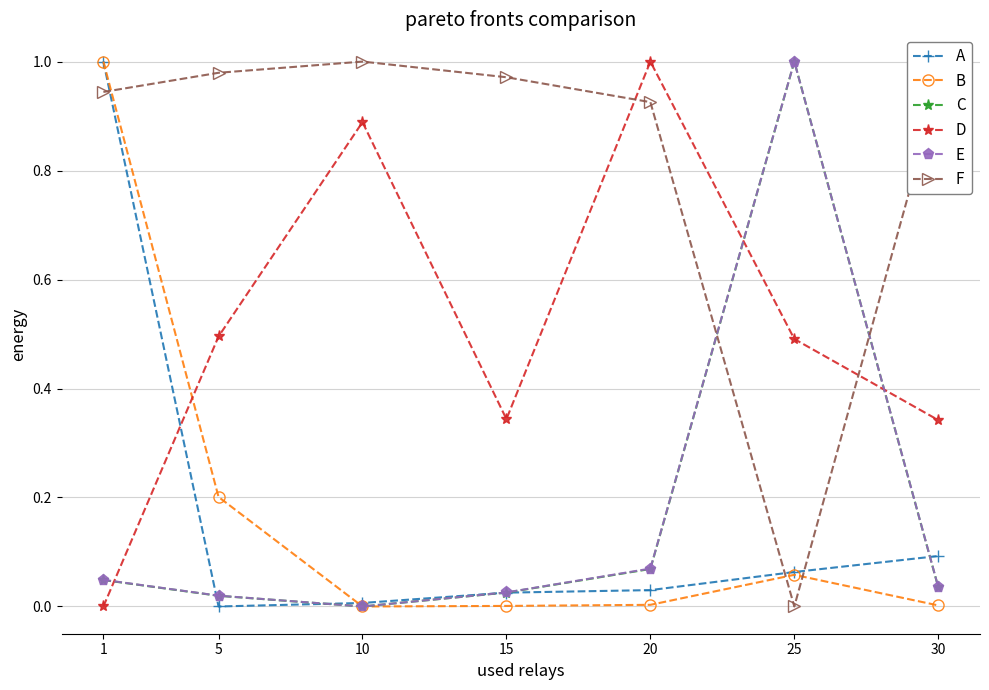

The B series shows 0.0 at 30. True or false?

True